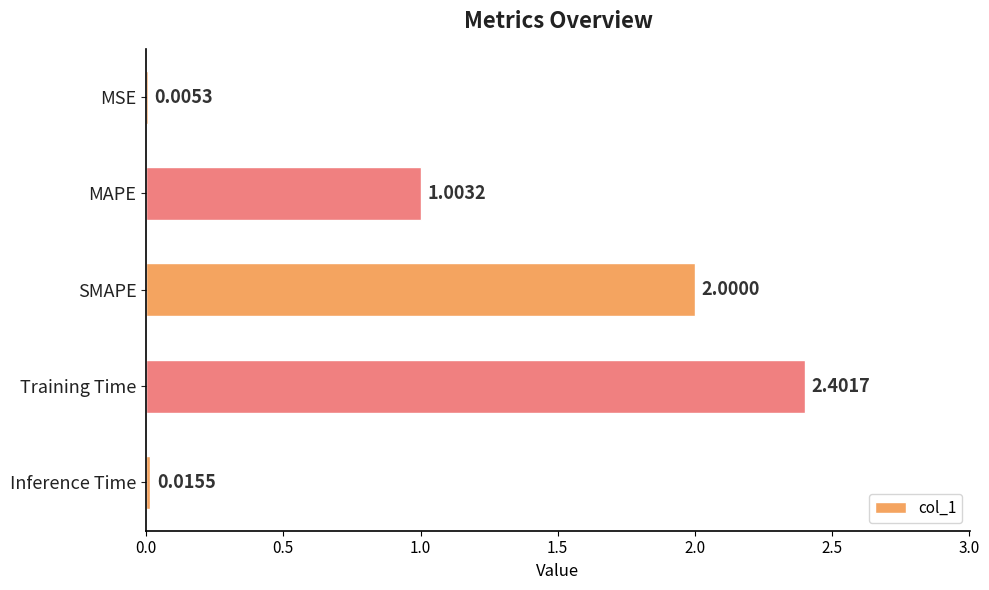

What is the sum of all values?

5.4